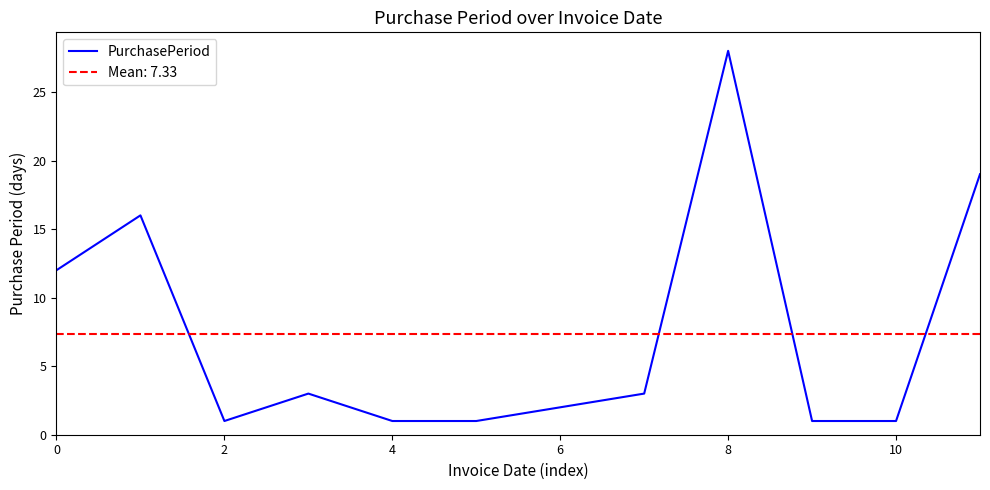

What is the smallest value displayed?

1